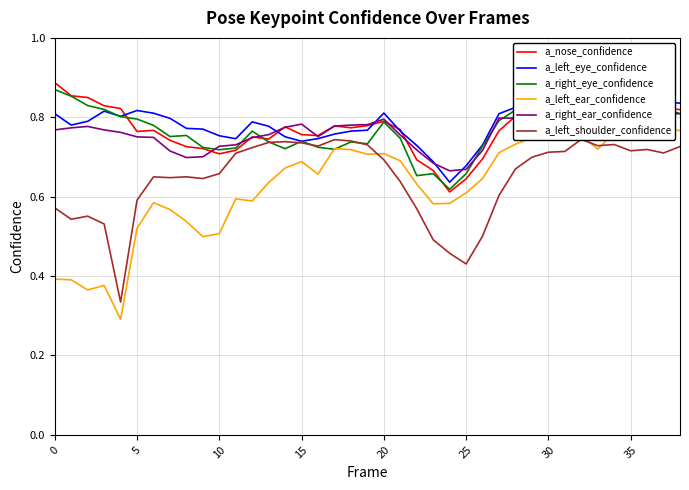

What is the approximate value of a_left_eye_confidence at 20?

0.8